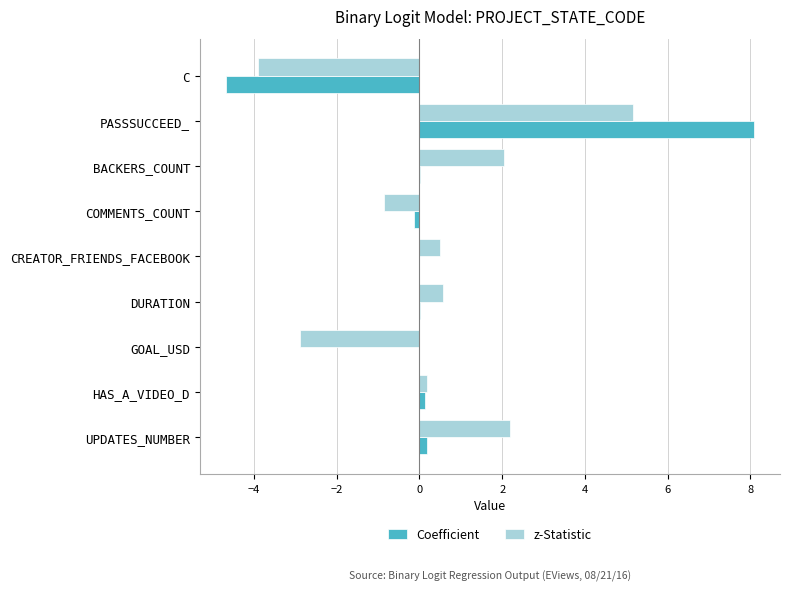

What is the sum of all Coefficient values?

3.6